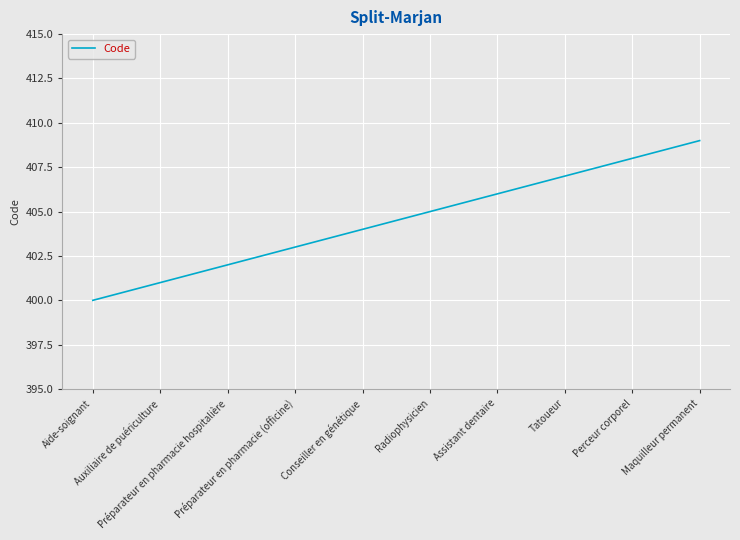

List the labels in order of value, largest first.

Maquilleur permanent, Perceur corporel, Tatoueur, Assistant dentaire, Radiophysicien, Conseiller en génétique, Préparateur en pharmacie (officine), Préparateur en pharmacie hospitalière, Auxiliaire de puériculture, Aide-soignant